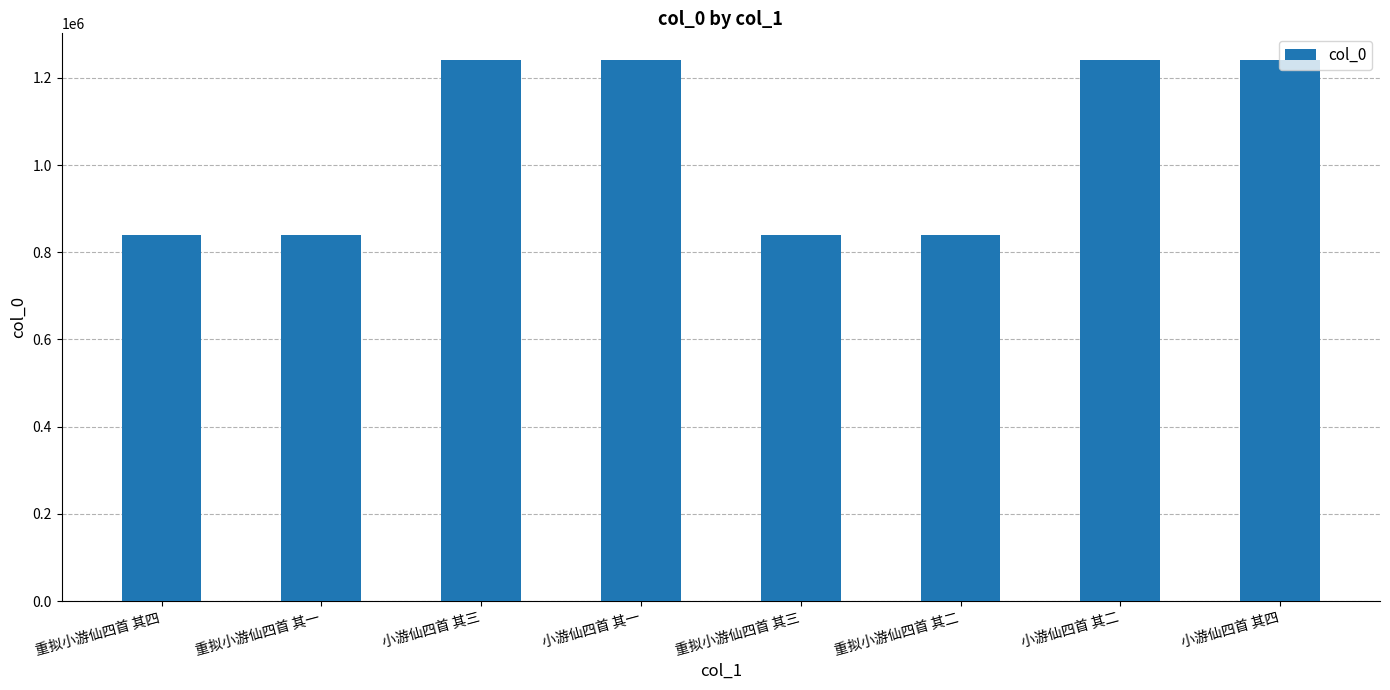

What is the value of the 2nd bar from the left?

839034